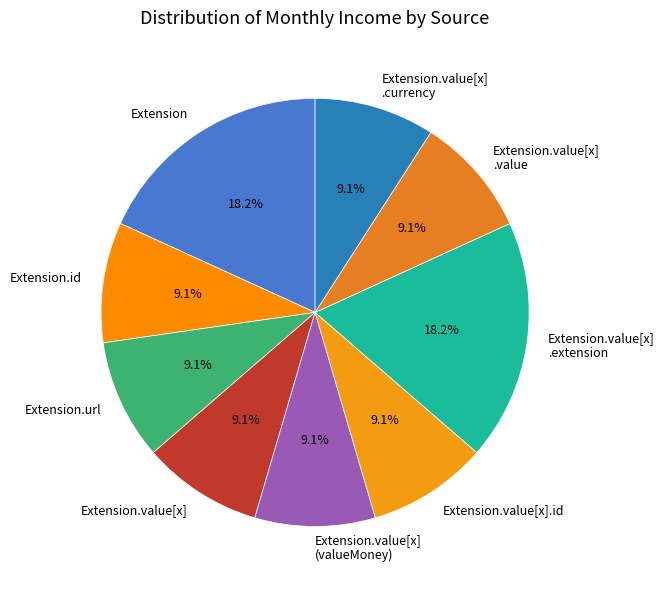

How many segments does this pie chart have?

9